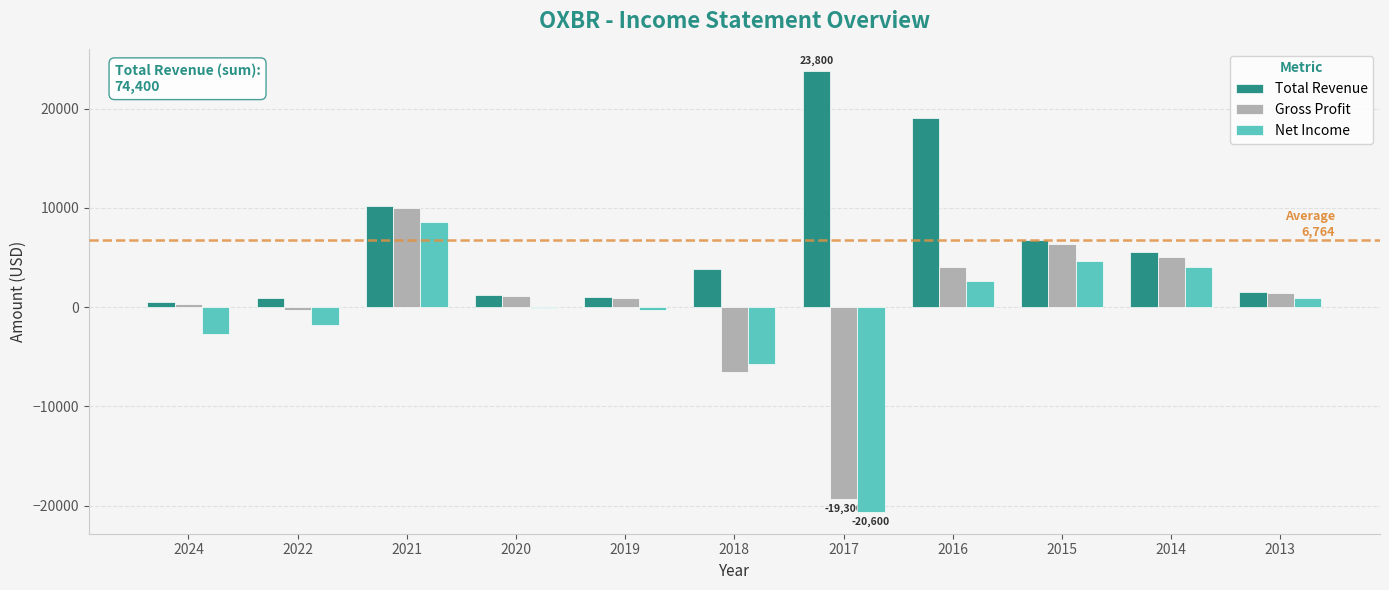

True or false: Total Revenue has a value of 5191 at 2017.

False